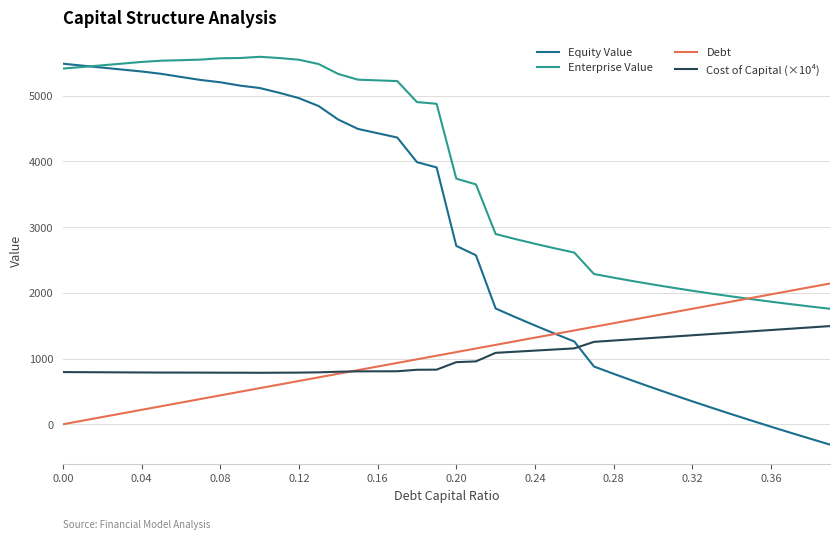

Which series has the largest total across all categories?

Enterprise Value